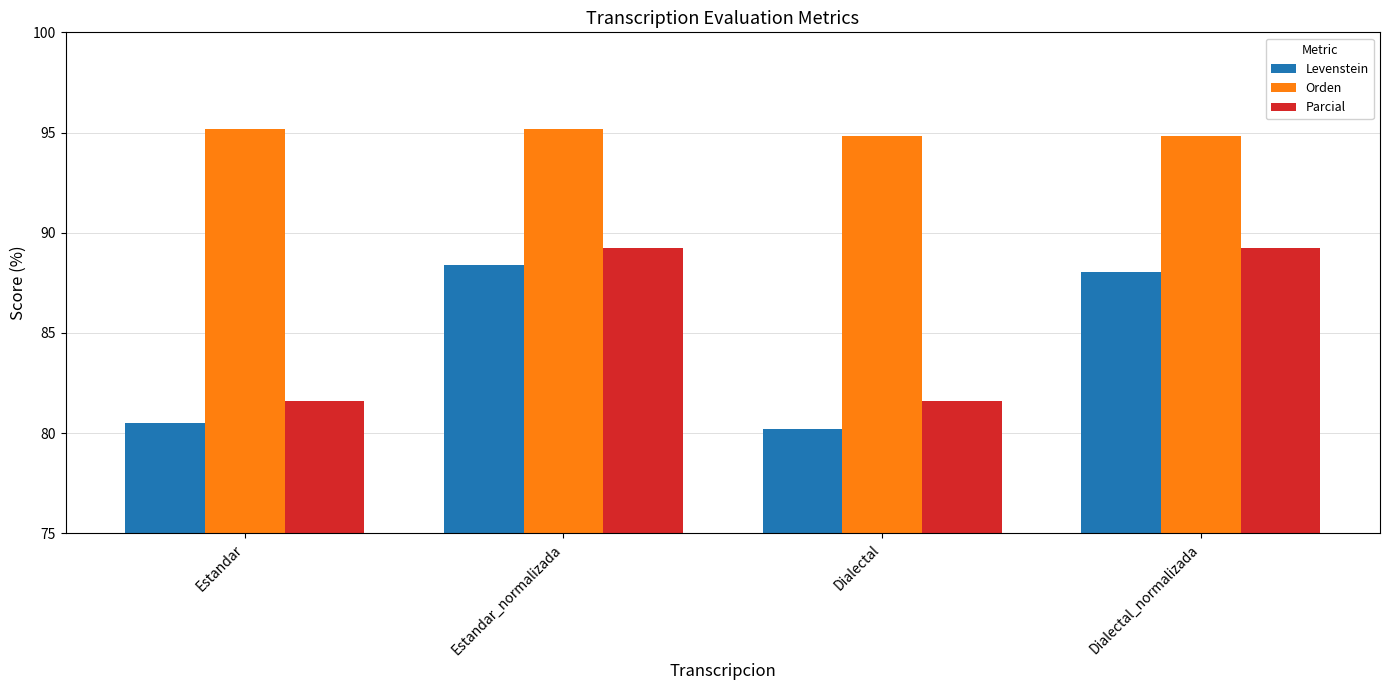

Reading left to right, list all the values displayed in this chart.

Levenstein: Estandar=80.5	Estandar_normalizada=88.4	Dialectal=80.2	Dialectal_normalizada=88.0
Orden: Estandar=95.2	Estandar_normalizada=95.2	Dialectal=94.8	Dialectal_normalizada=94.8
Parcial: Estandar=81.6	Estandar_normalizada=89.3	Dialectal=81.6	Dialectal_normalizada=89.3